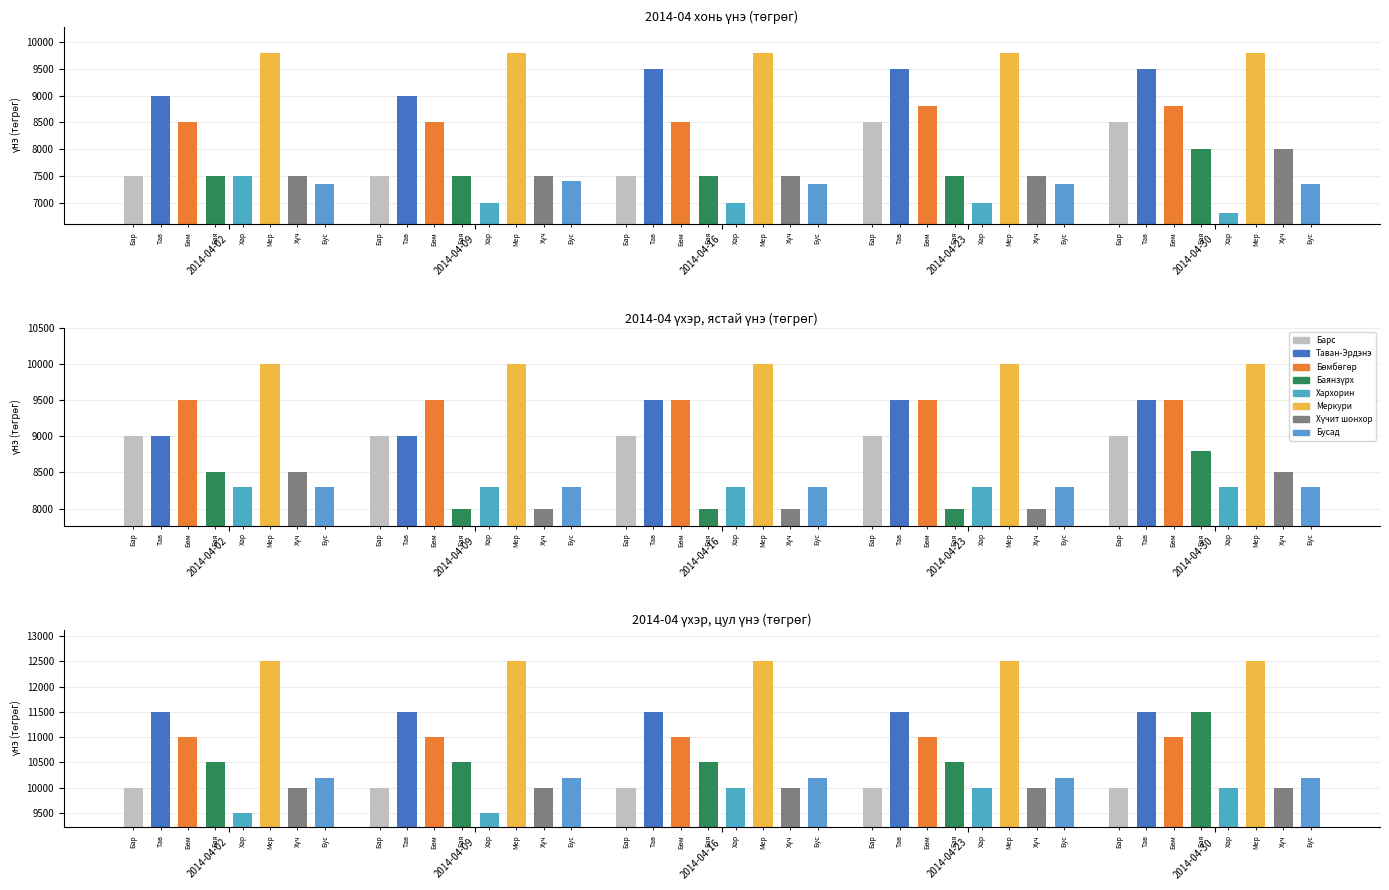

List the labels in order of үхэр, ястай value, smallest first.

Хархорин, Бусад, Баянзүрх, Хүчит шонхор, Барс, Таван-Эрдэнэ, Бөмбөгөр, Меркури